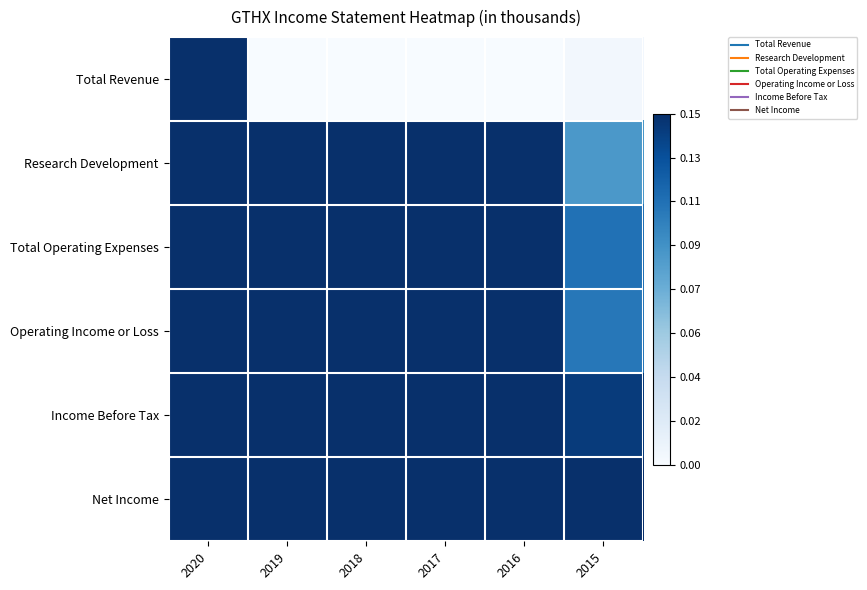

Reading left to right, list all the values displayed in this chart.

Total Revenue: 2020=0.3	2019=0.0	2018=0.0	2017=0.0	2016=0.0	2015=0.0
Research Development: 2020=0.5	2019=0.6	2018=0.5	2017=0.4	2016=0.2	2015=0.1
Total Operating Expenses: 2020=1.0	2019=0.9	2018=0.6	2017=0.4	2016=0.2	2015=0.1
Operating Income or Loss: 2020=0.7	2019=0.9	2018=0.6	2017=0.4	2016=0.2	2015=0.1
Income Before Tax: 2020=0.7	2019=0.9	2018=0.6	2017=0.4	2016=0.2	2015=0.1
Net Income: 2020=0.7	2019=0.9	2018=0.6	2017=0.5	2016=0.2	2015=0.2